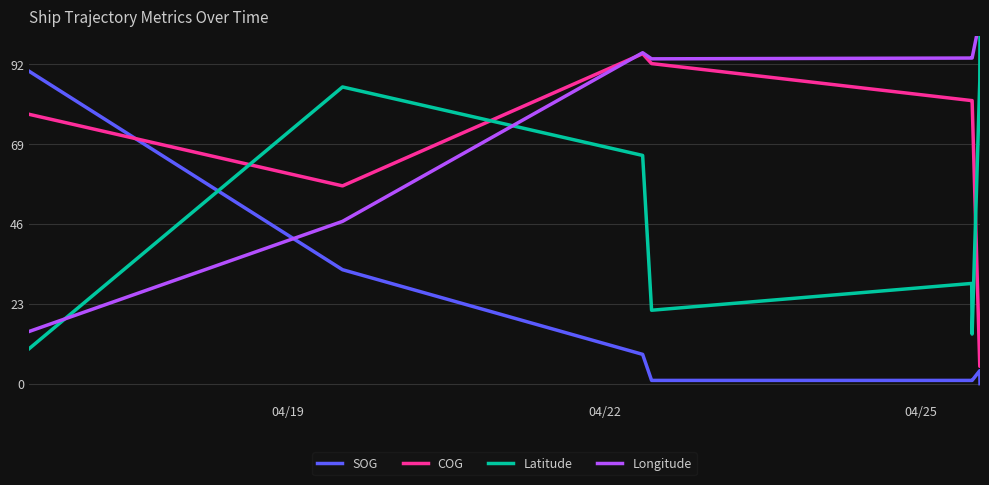

True or false: Latitude and COG cross at least once.

True